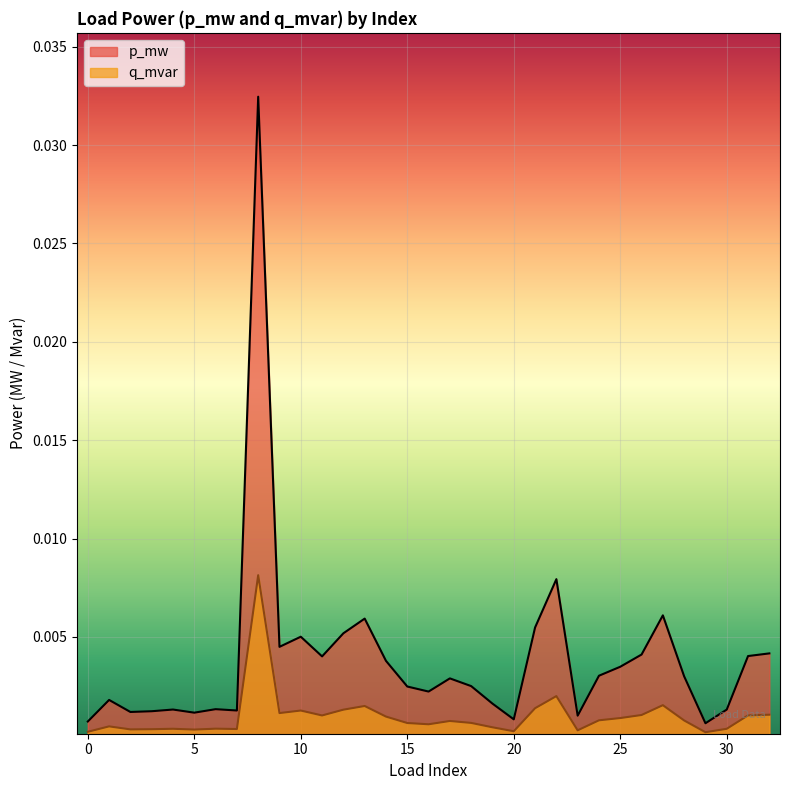

At which label does q_mvar reach its peak?

8